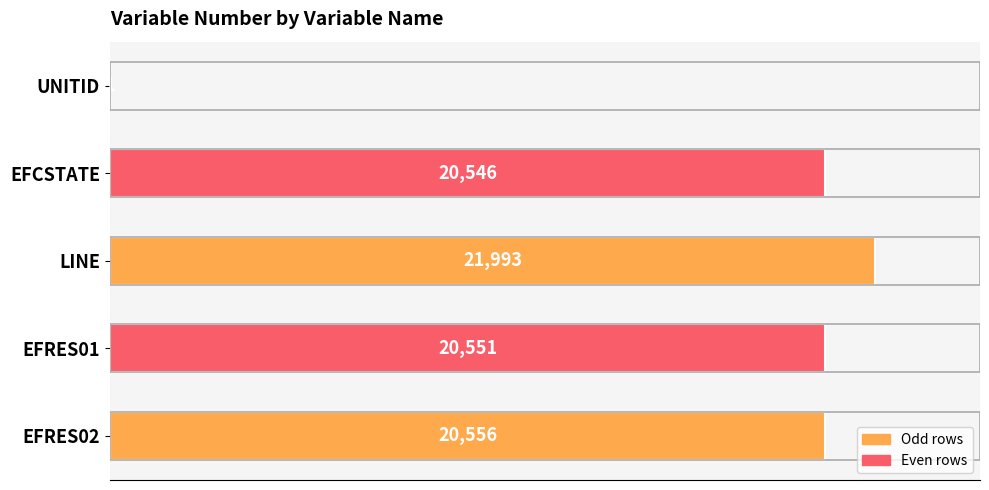

At which category does the chart reach its peak across all series?

LINE